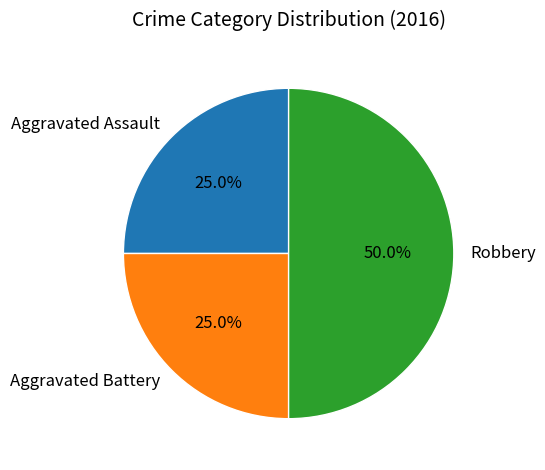

Which slice is the largest?

Robbery